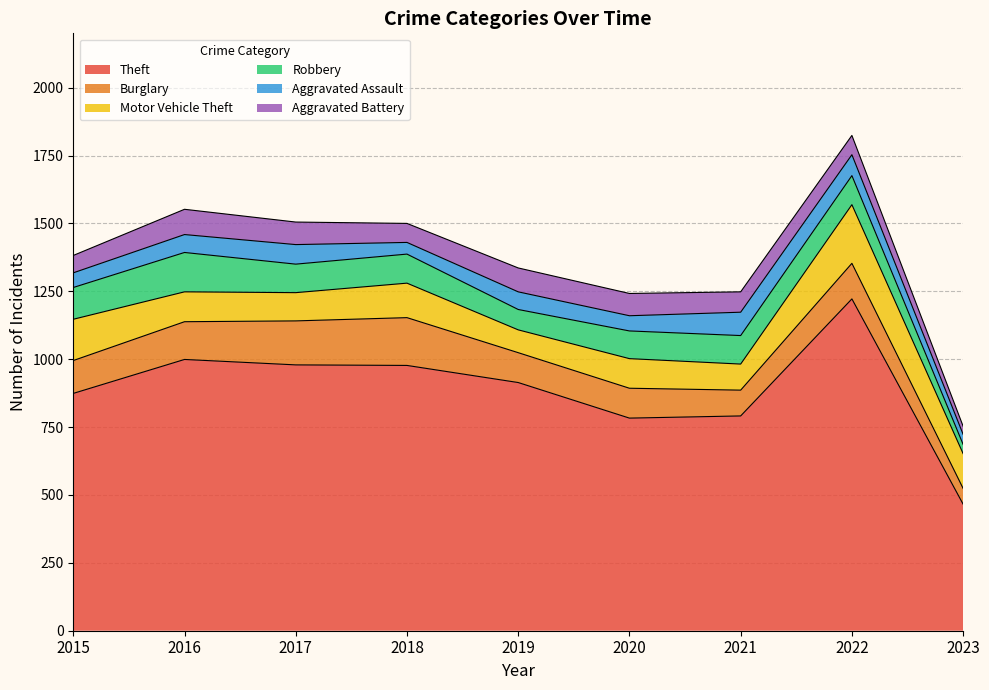

Which series has the widest spread of values?

Theft